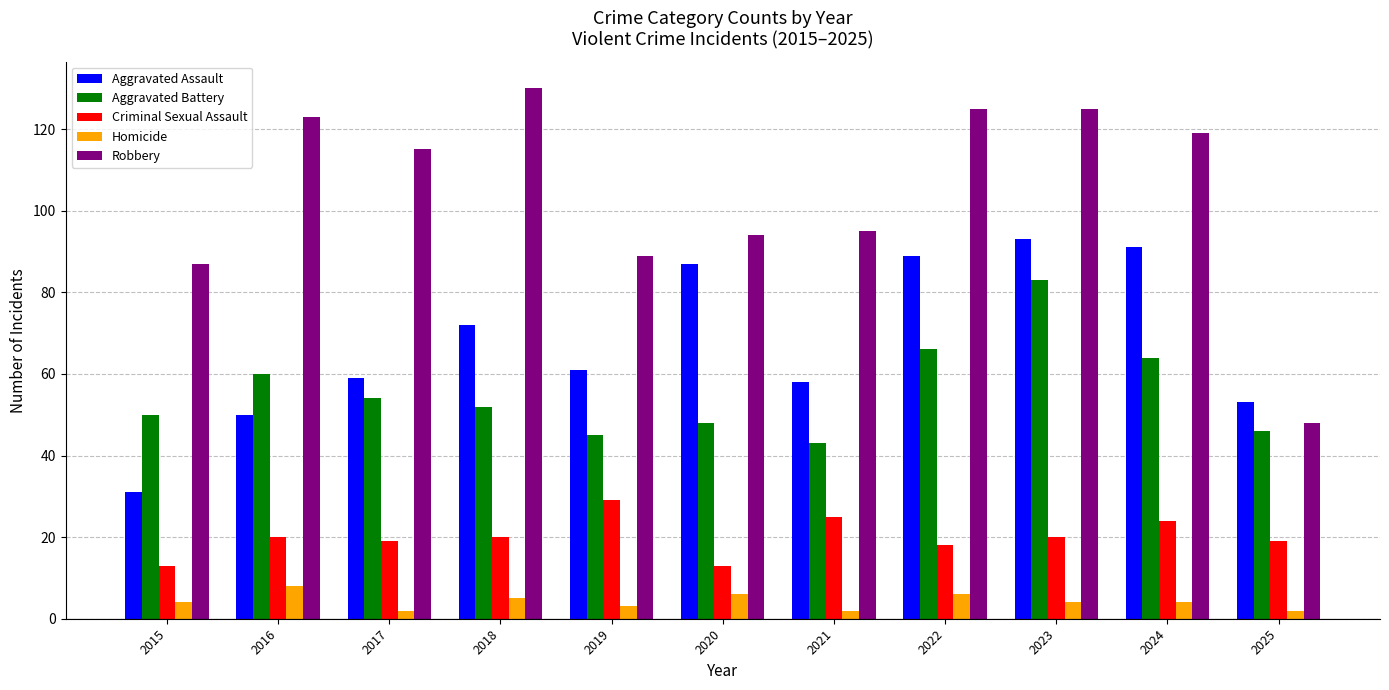

The value of Aggravated Battery at 2018 is 84. True or false?

False